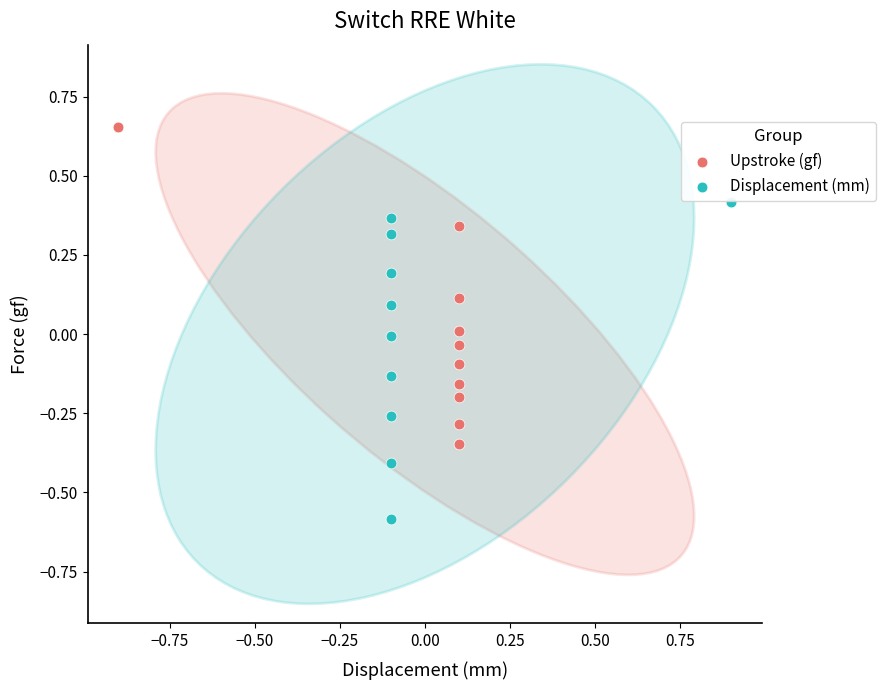

Which series reaches the maximum Y coordinate?

Upstroke (gf)